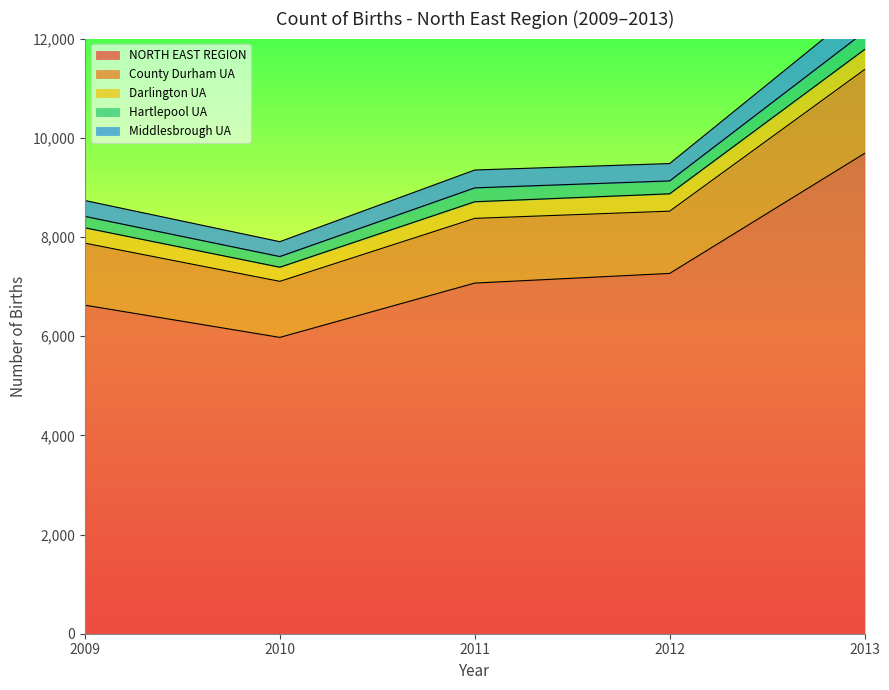

How many values in the 2011 series exceed 7070?

2